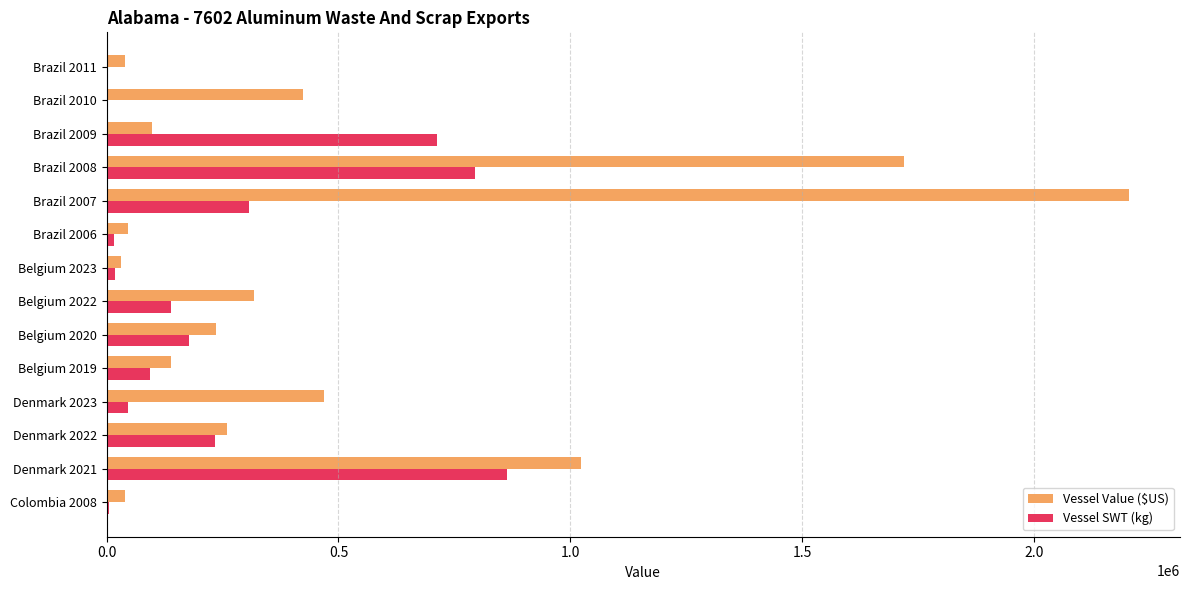

The value of Vessel Value ($US) at Denmark 2021 is 1663558. True or false?

False